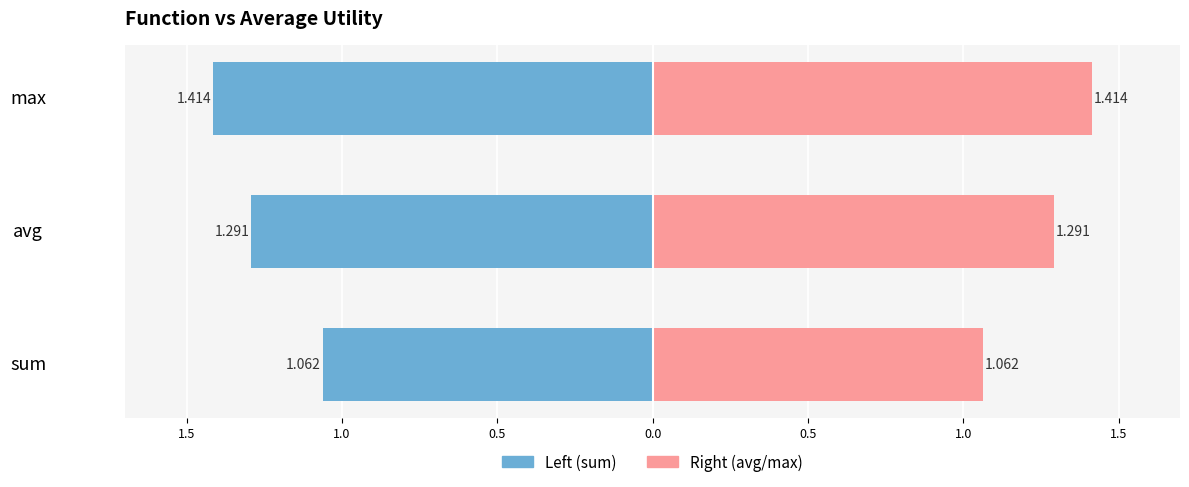

How many series are shown in this chart?

2